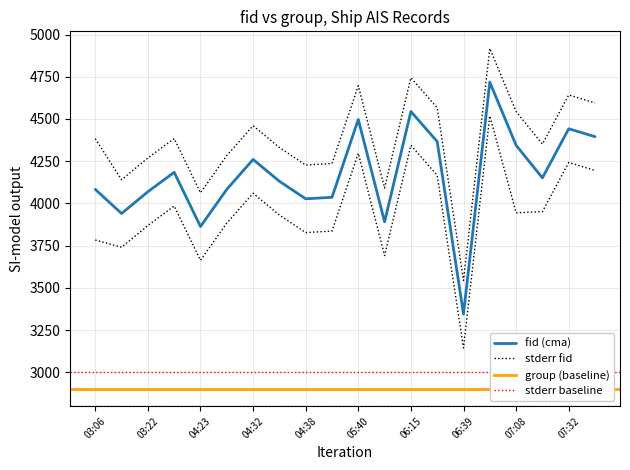

The value of fid at 03:13 is 3940. True or false?

True